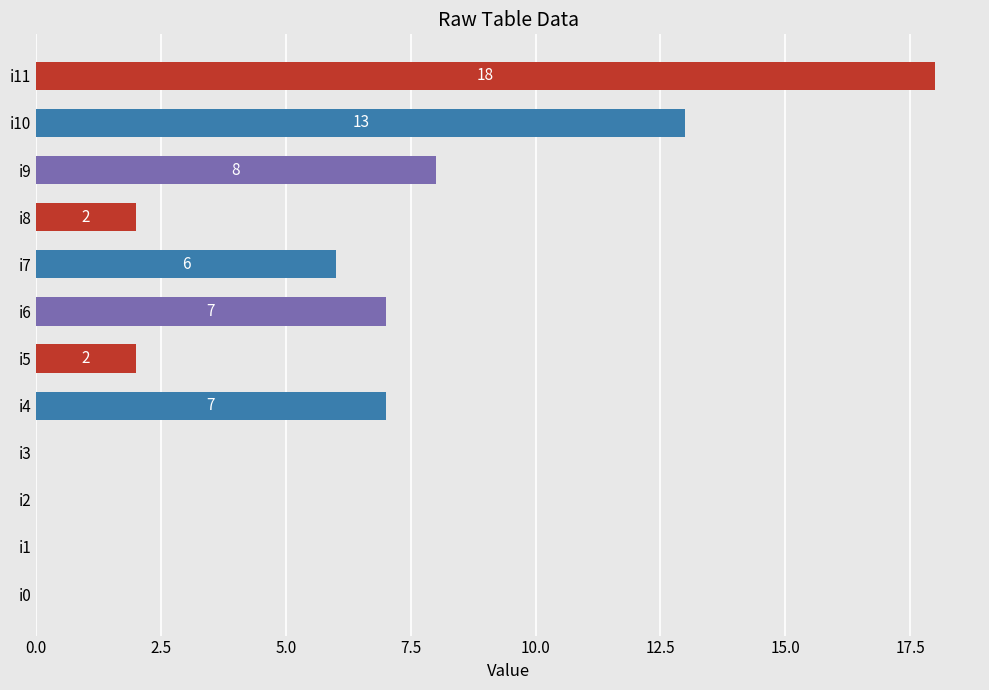

Reading bottom to top, list all the values displayed in this chart.

i0=0	i1=0	i2=0	i3=0	i4=7	i5=2	i6=7	i7=6	i8=2	i9=8	i10=13	i11=18